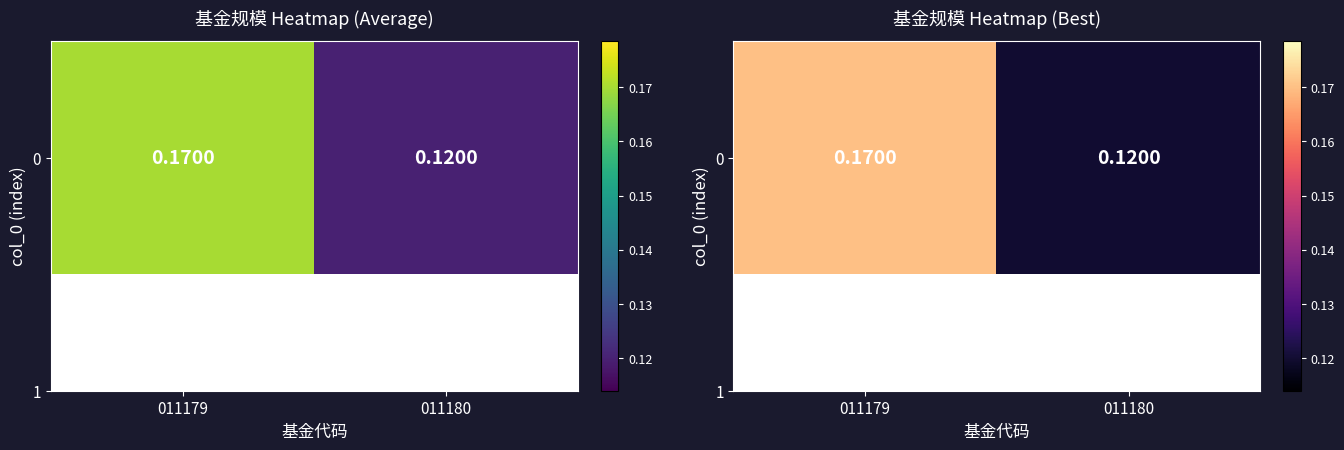

Reading left to right, transcribe all the data shown in this chart.

011179=0.2	011180=0.1